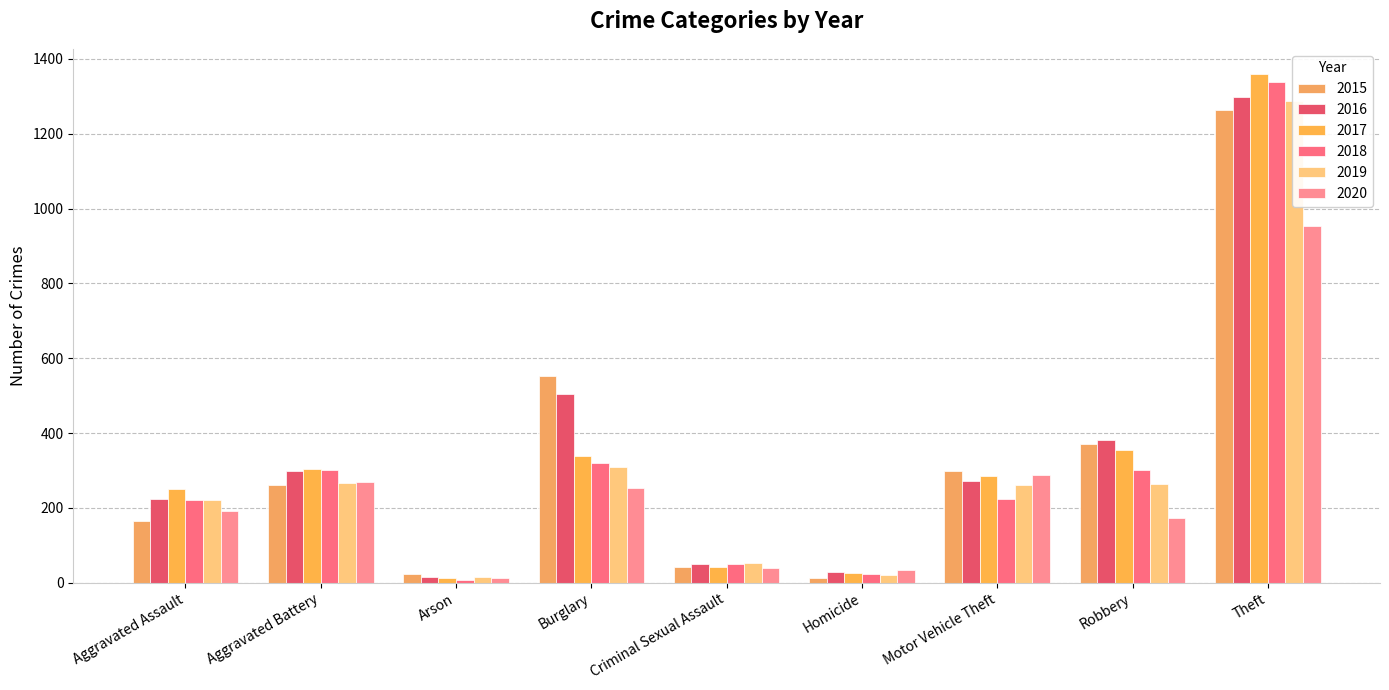

Reading left to right, what are all the values shown in this chart?

2015: Aggravated Assault=164	Aggravated Battery=260	Arson=22	Burglary=552	Criminal Sexual Assault=43	Homicide=13	Motor Vehicle Theft=299	Robbery=372	Theft=1263
2016: Aggravated Assault=225	Aggravated Battery=298	Arson=14	Burglary=505	Criminal Sexual Assault=51	Homicide=28	Motor Vehicle Theft=272	Robbery=381	Theft=1297
2017: Aggravated Assault=251	Aggravated Battery=303	Arson=12	Burglary=339	Criminal Sexual Assault=41	Homicide=27	Motor Vehicle Theft=285	Robbery=356	Theft=1359
2018: Aggravated Assault=220	Aggravated Battery=302	Arson=8	Burglary=319	Criminal Sexual Assault=51	Homicide=23	Motor Vehicle Theft=225	Robbery=302	Theft=1337
2019: Aggravated Assault=220	Aggravated Battery=267	Arson=16	Burglary=308	Criminal Sexual Assault=54	Homicide=21	Motor Vehicle Theft=262	Robbery=264	Theft=1288
2020: Aggravated Assault=192	Aggravated Battery=269	Arson=12	Burglary=252	Criminal Sexual Assault=39	Homicide=34	Motor Vehicle Theft=287	Robbery=174	Theft=954